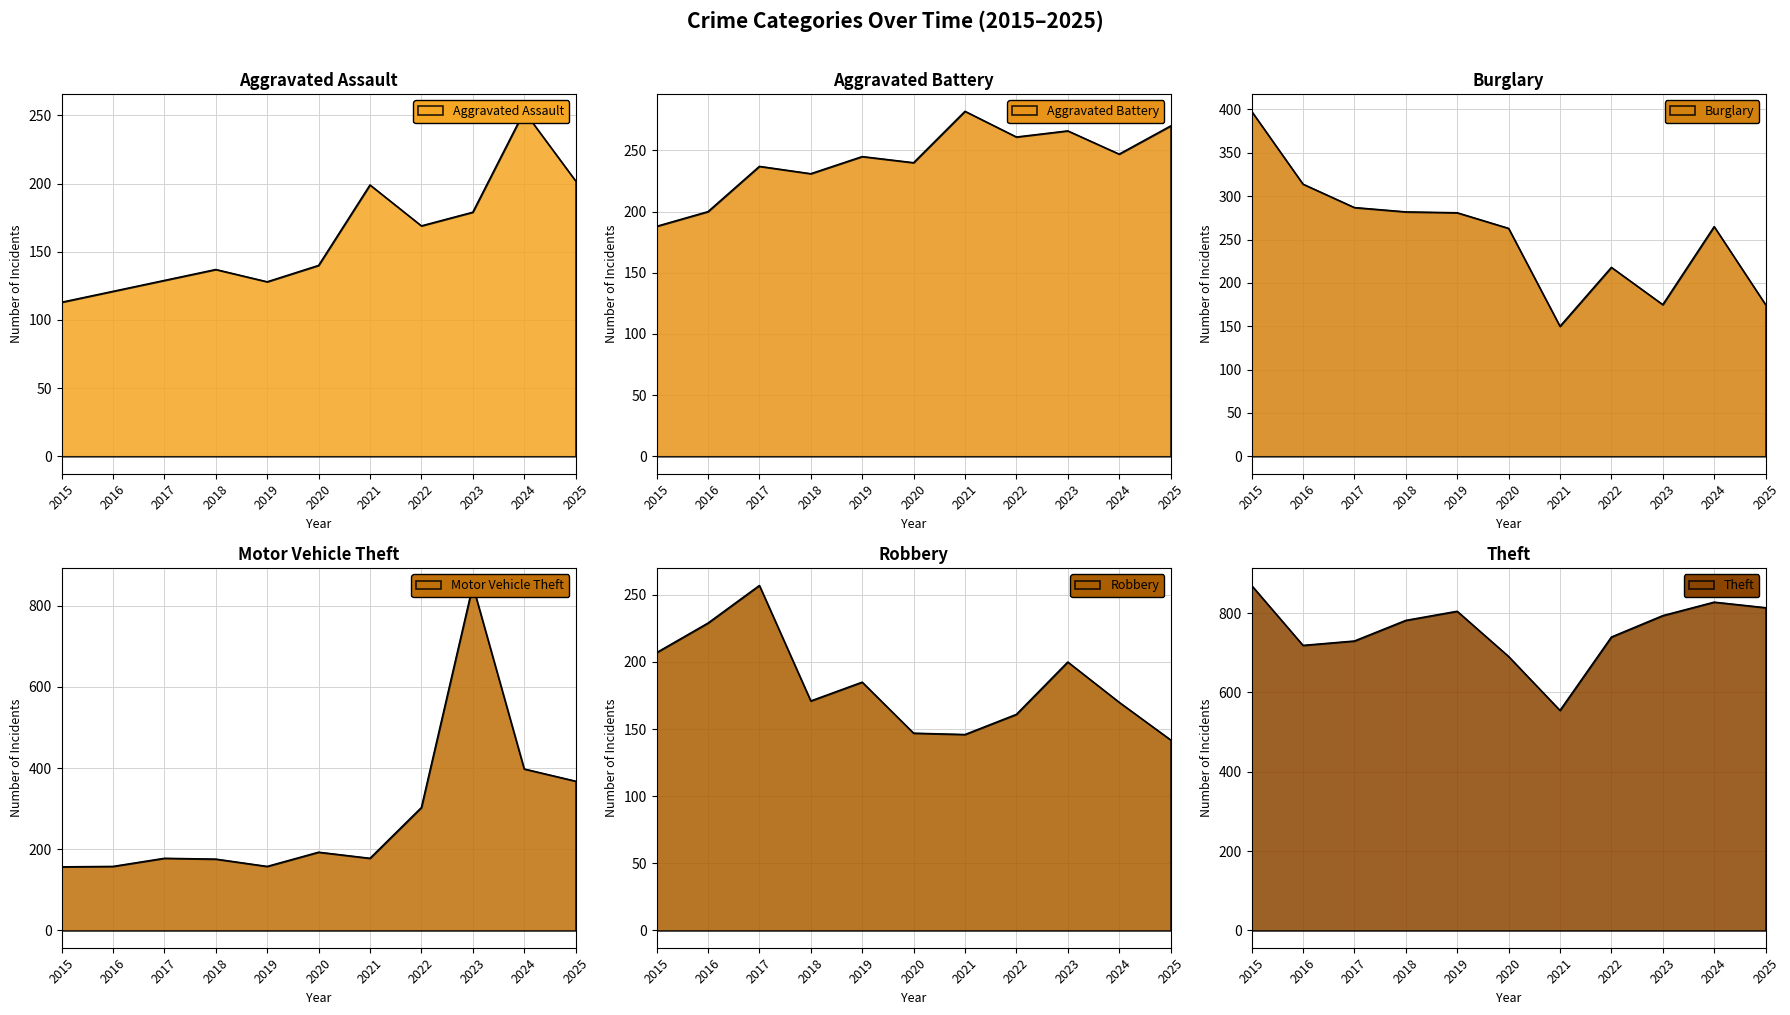

What is the average value of the Theft series?

757